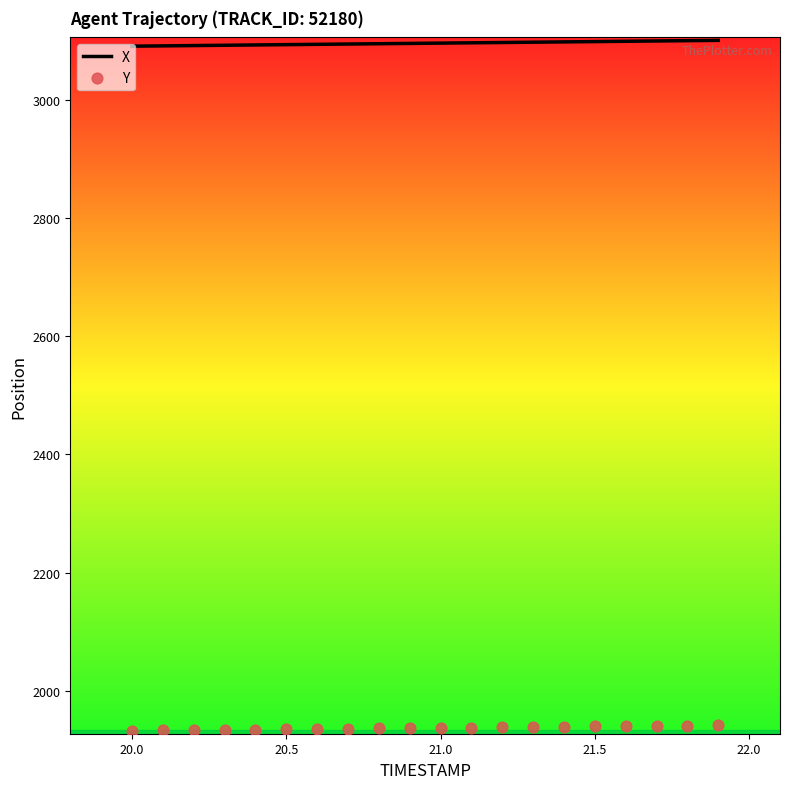

At how many categories does at least one series exceed 2452?

20